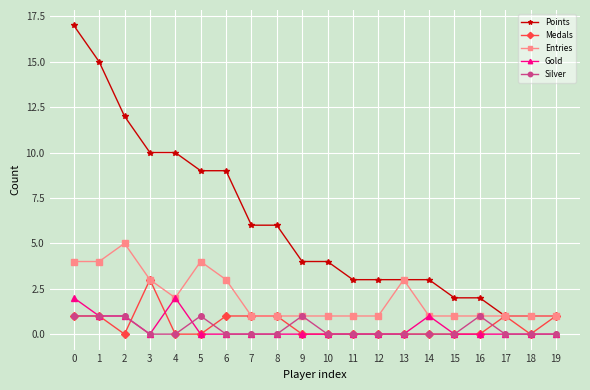

True or false: Points and Silver cross at least once.

False